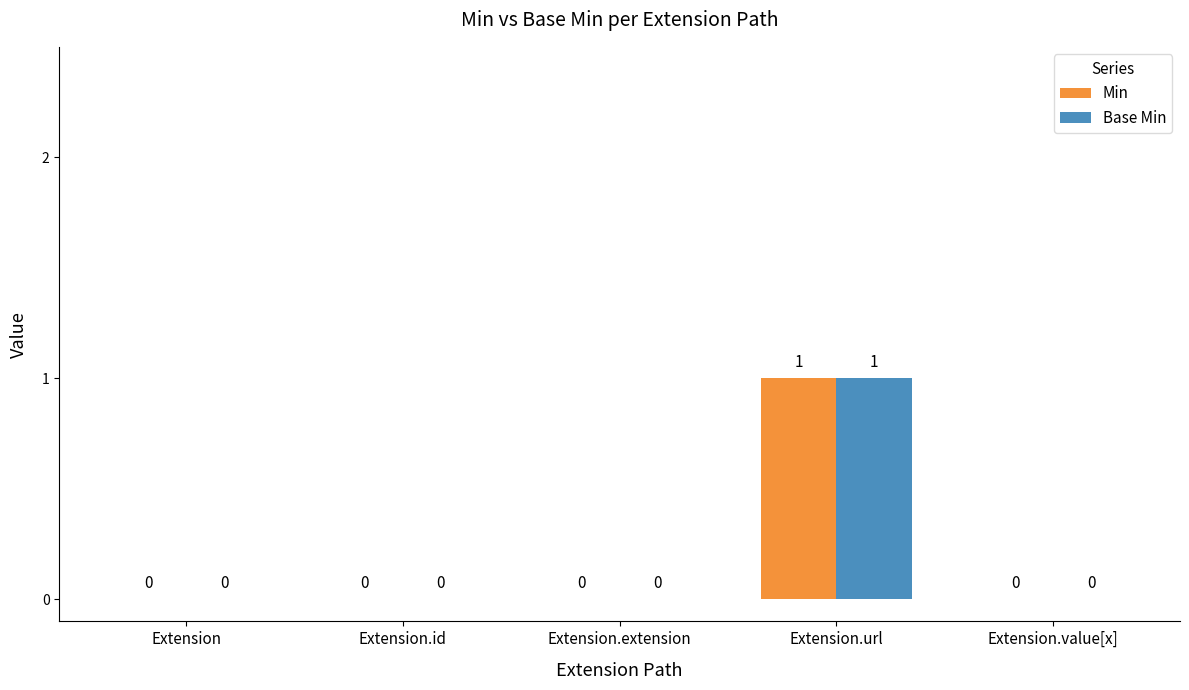

Which category has the highest value across all series?

Extension.url